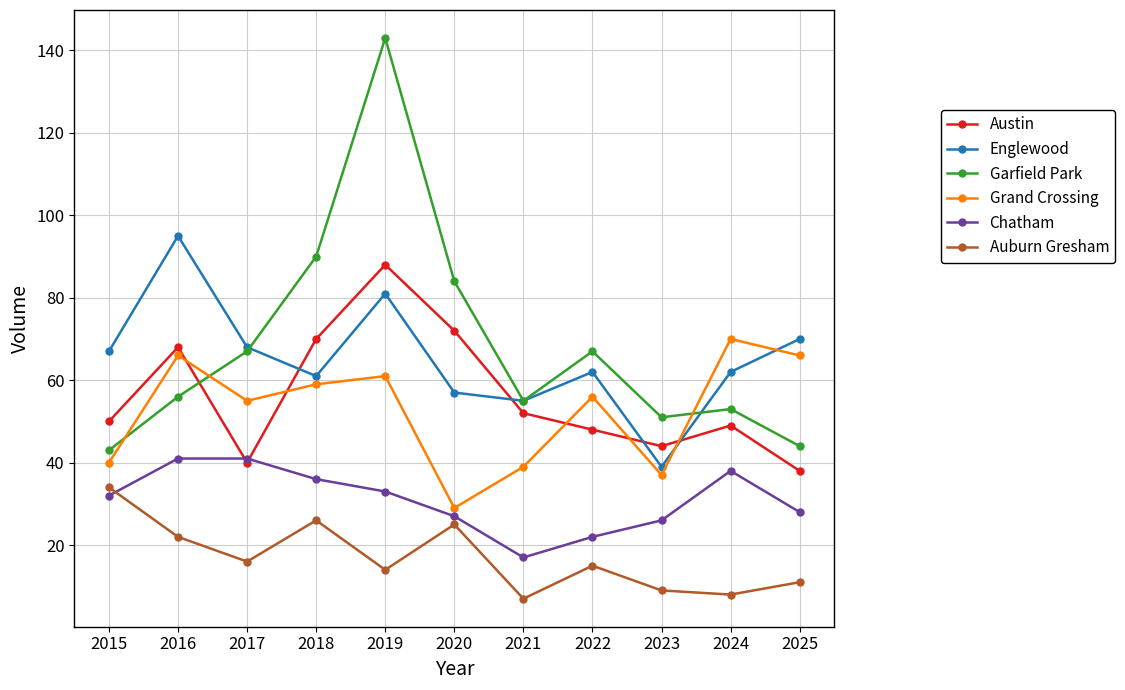

How many intersections are there between Austin and Englewood?

4